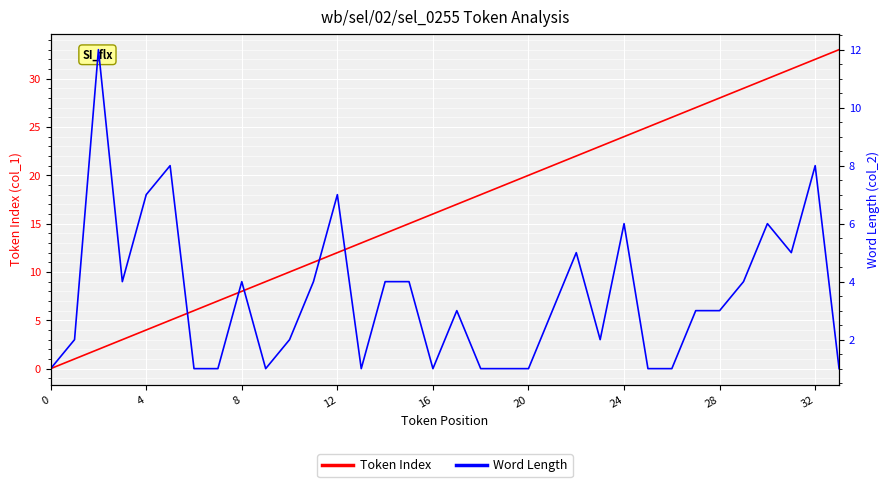

Where is Token Index nearest to the value 16?

16